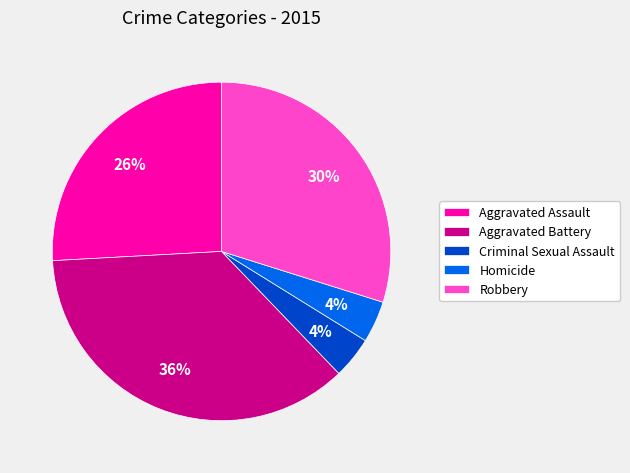

Which slice is the largest?

Aggravated Battery